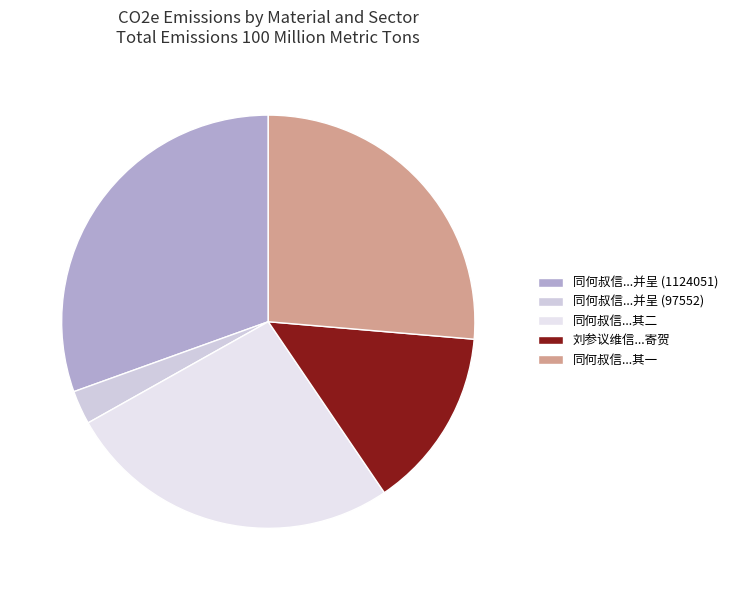

Is there a majority slice in this chart?

No